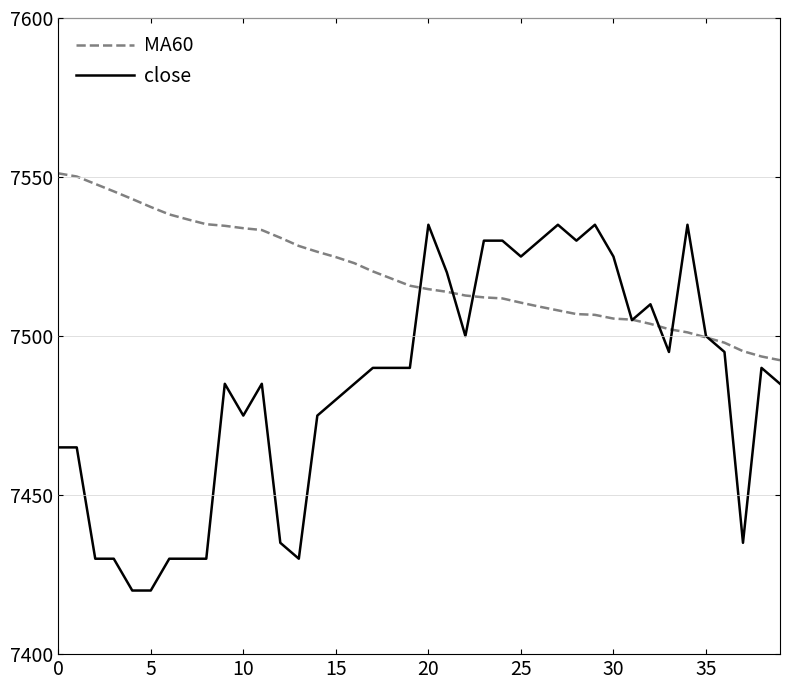

Which series has the largest total across all categories?

MA60